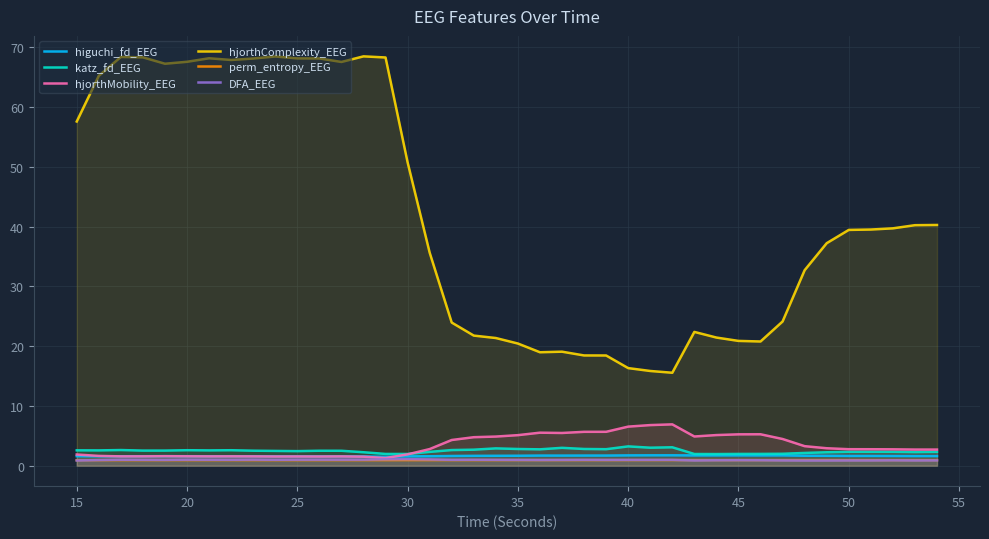

How many categories are shown in the chart?

40